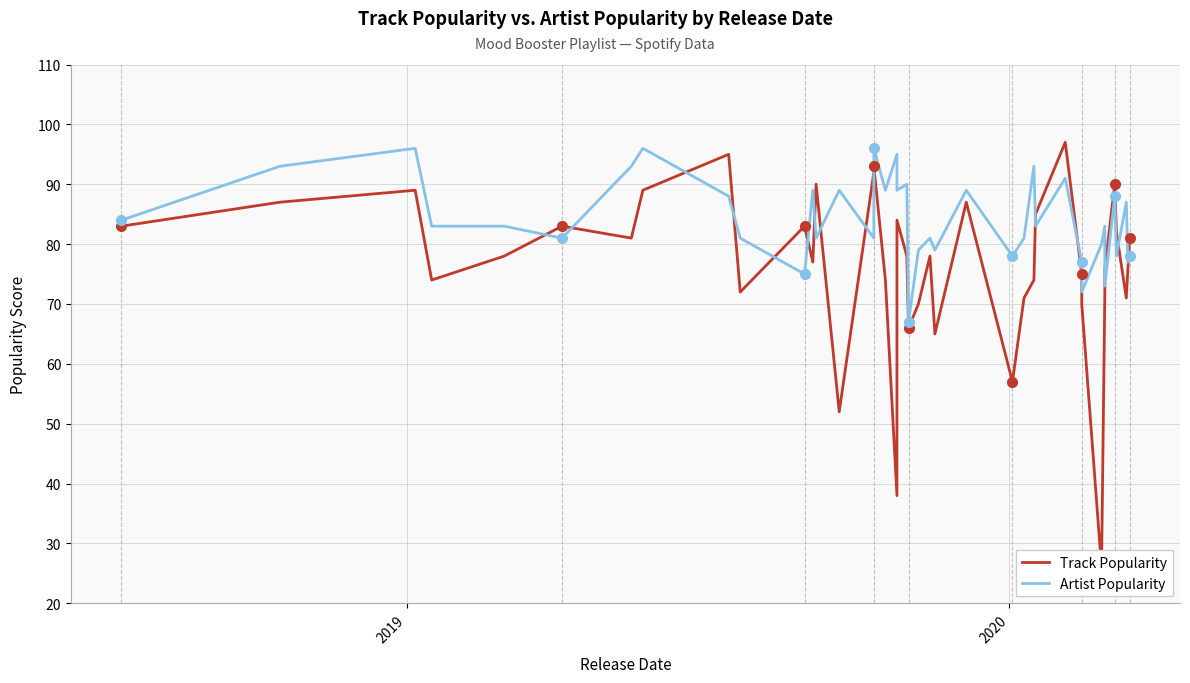

Rank the series by their average value, from highest to lowest.

Artist Popularity, Track Popularity